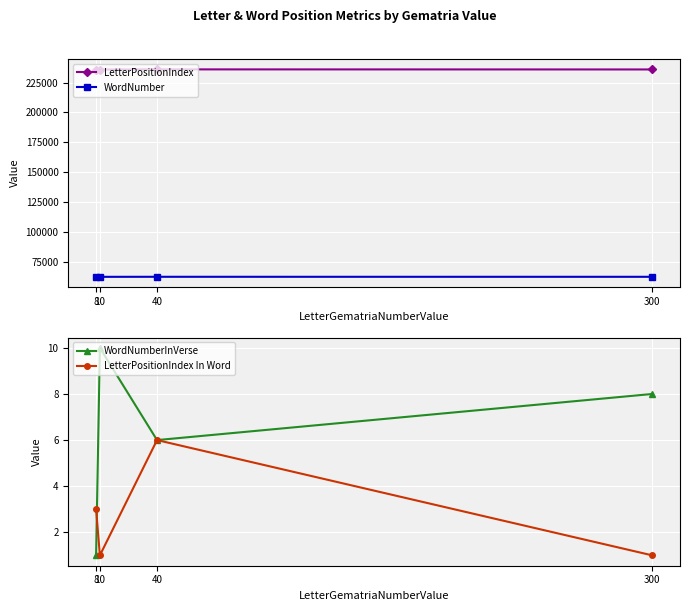

How many series are shown in this chart?

4